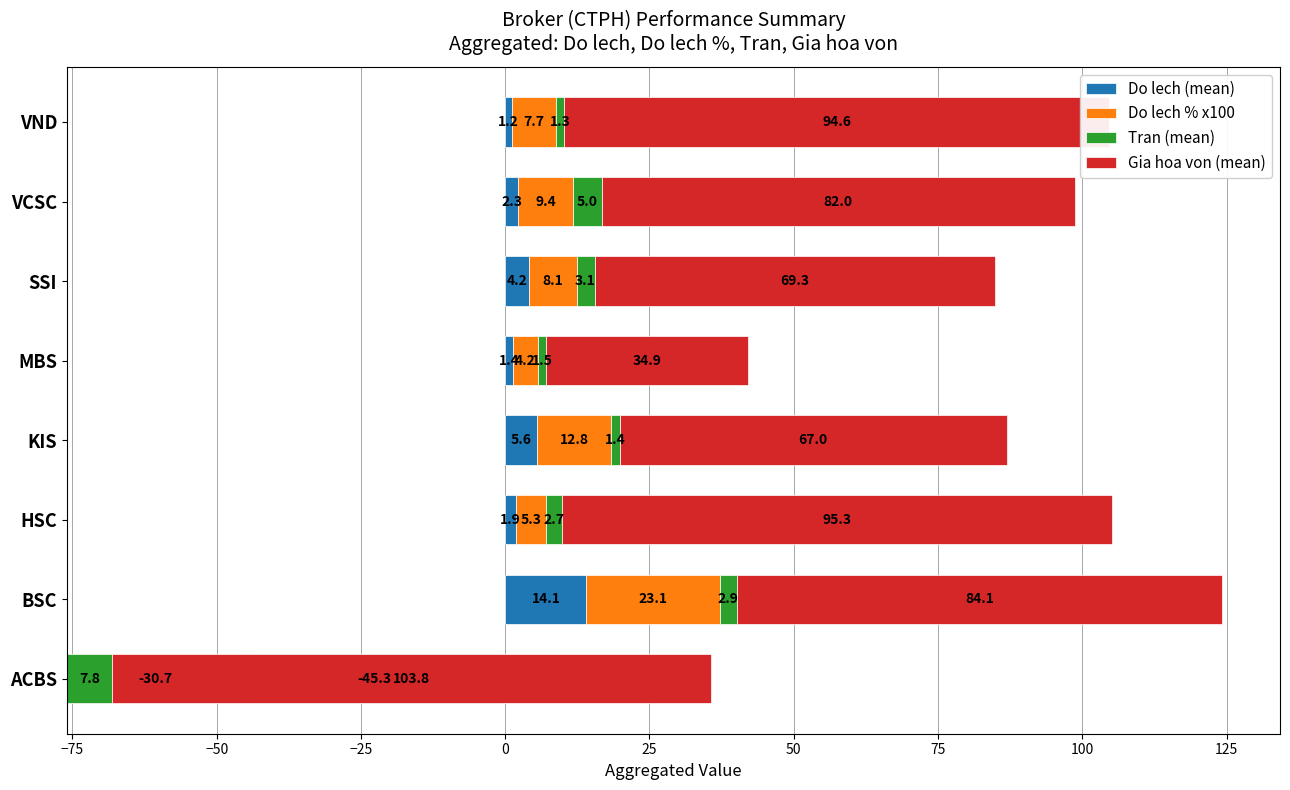

At how many categories does at least one series exceed 103?

1